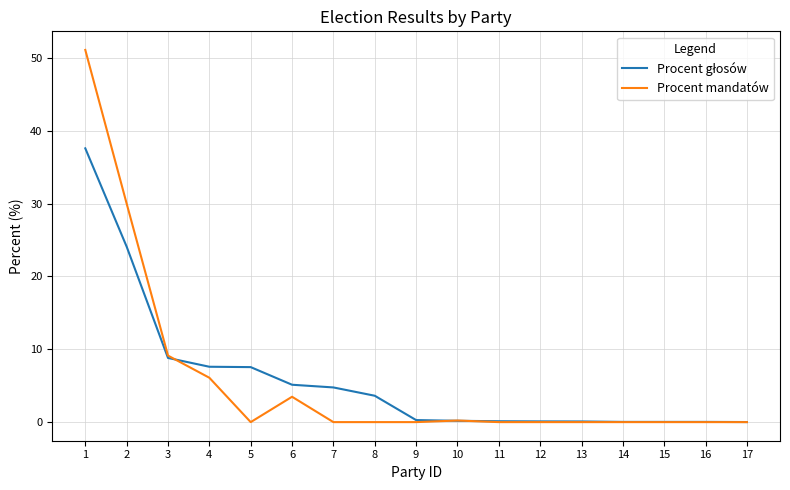

What is the greatest value displayed?

51.1